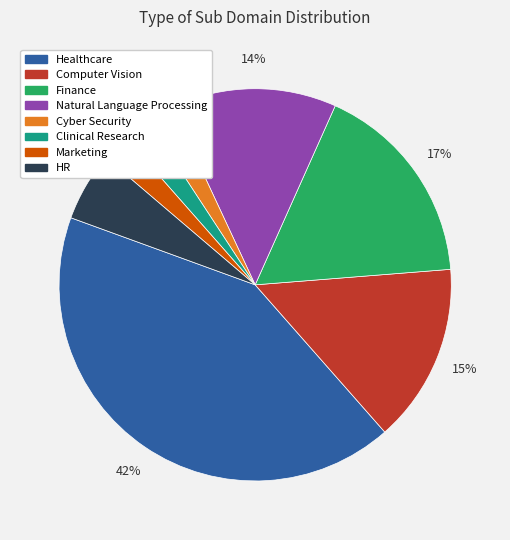

The Healthcare slice represents 42% of the pie. True or false?

True